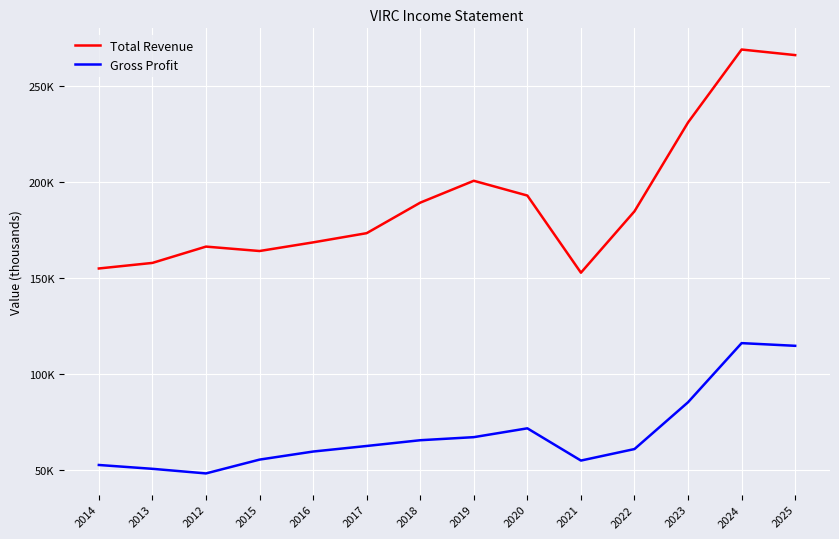

True or false: Gross Profit and Total Revenue intersect in this chart.

False